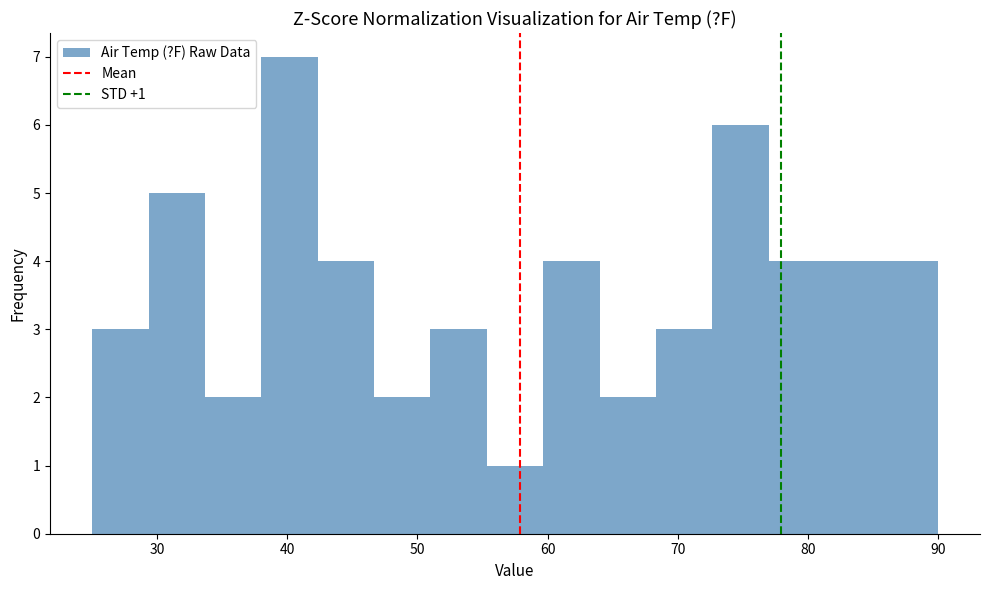

Over which range of the x-axis is the bar tallest?

38 to 42